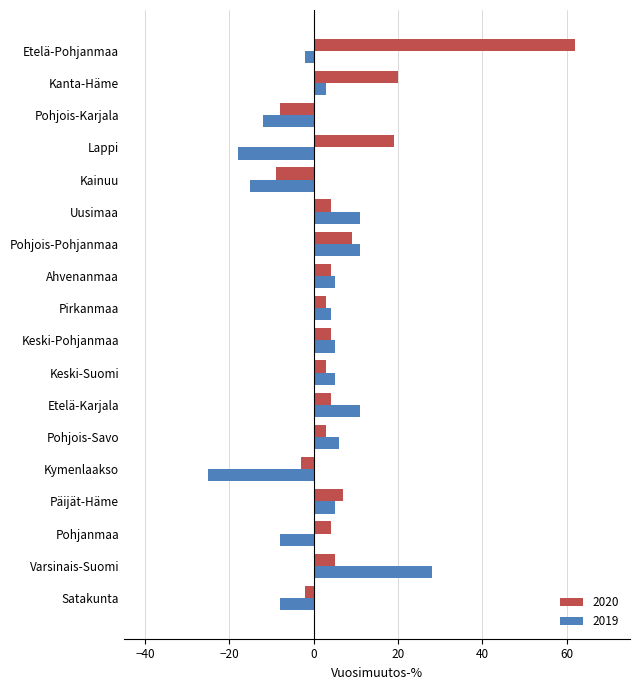

List the series in order of their overall mean, lowest first.

2019, 2020